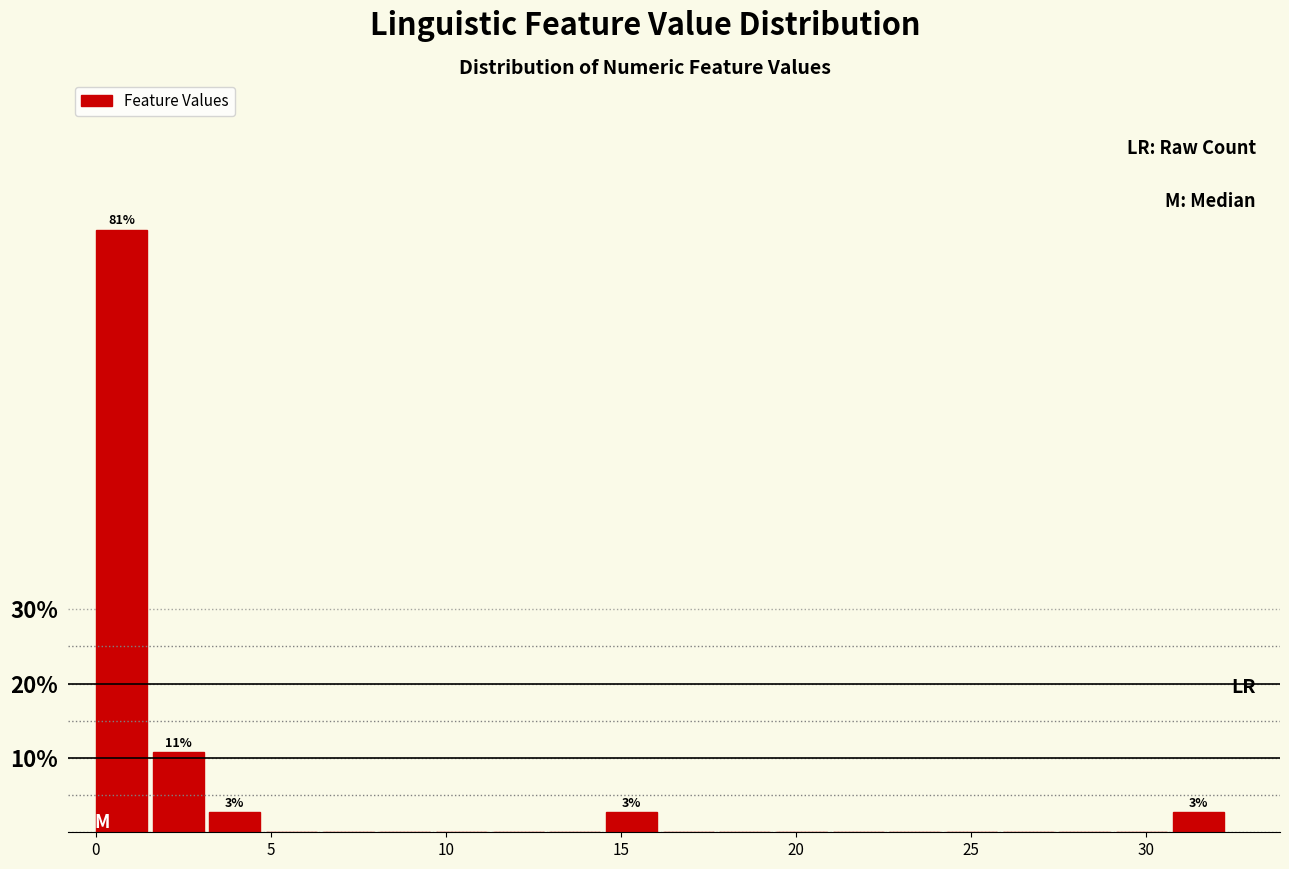

Read against the x-axis, roughly where is the centre of the tallest bar?

0.5